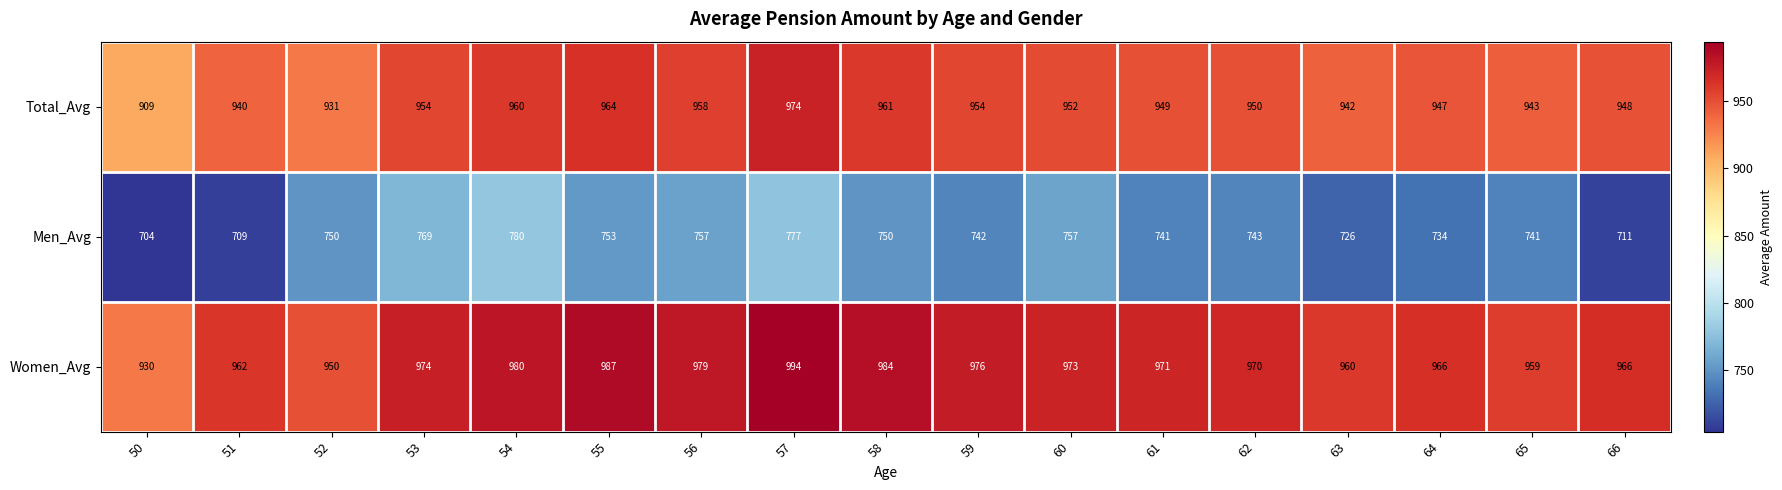

What is the average value of the Total_Avg series?

949